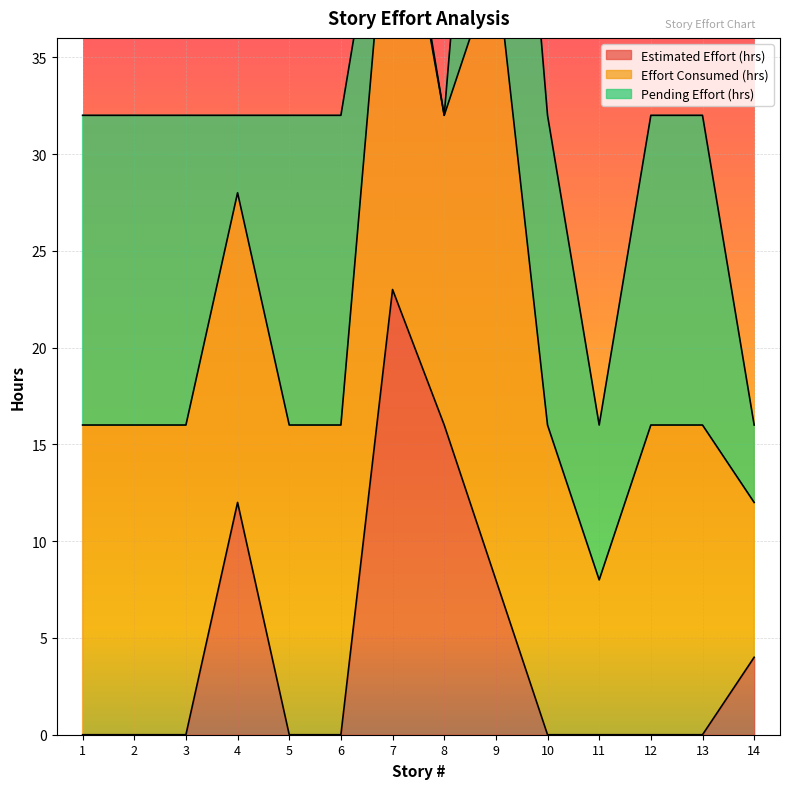

Between 6 and 10, which series saw the biggest shift?

Estimated Effort (hrs)